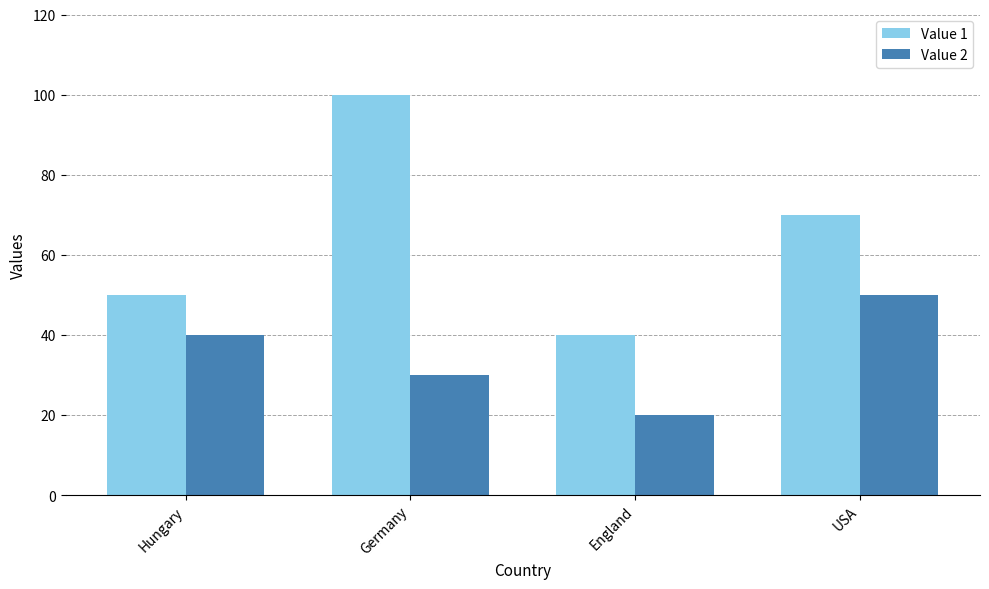

Are the bars horizontal?

No